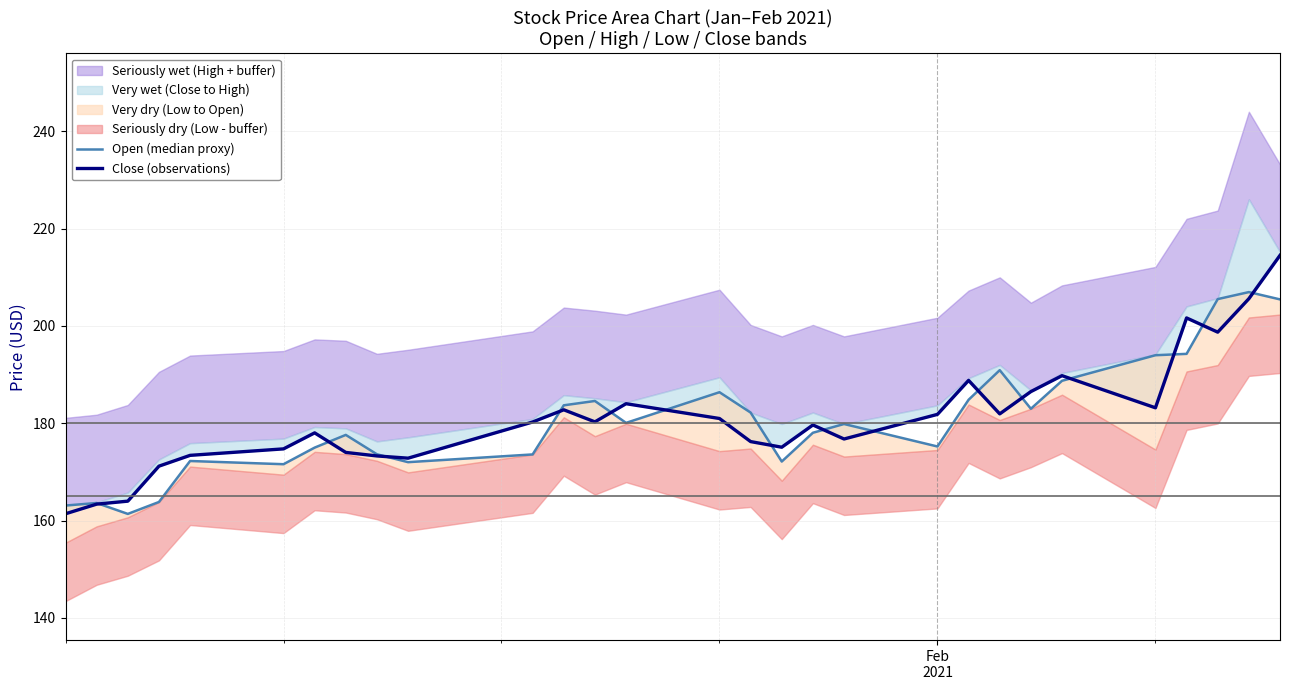

Is it true that Open (median proxy) equals 39.5 at 17?

False